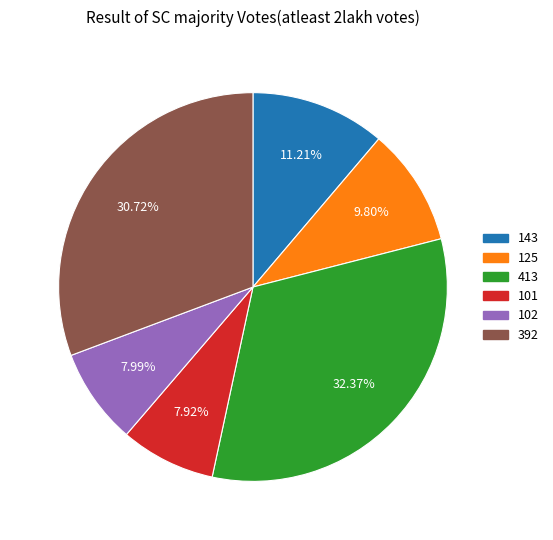

Does 392 represent more than half of the total?

No